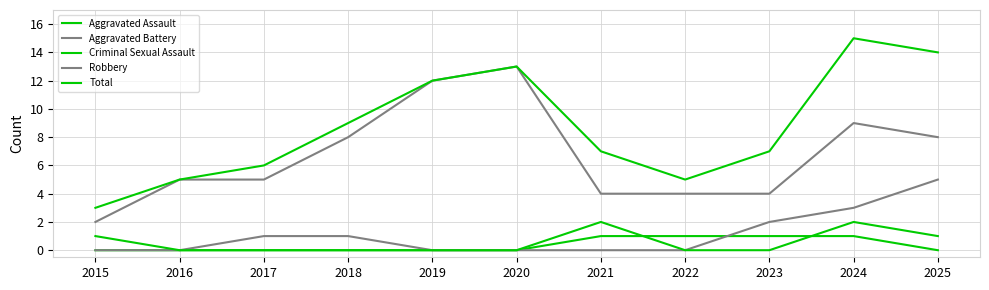

How many Criminal Sexual Assault values are between 0 and 1?

9